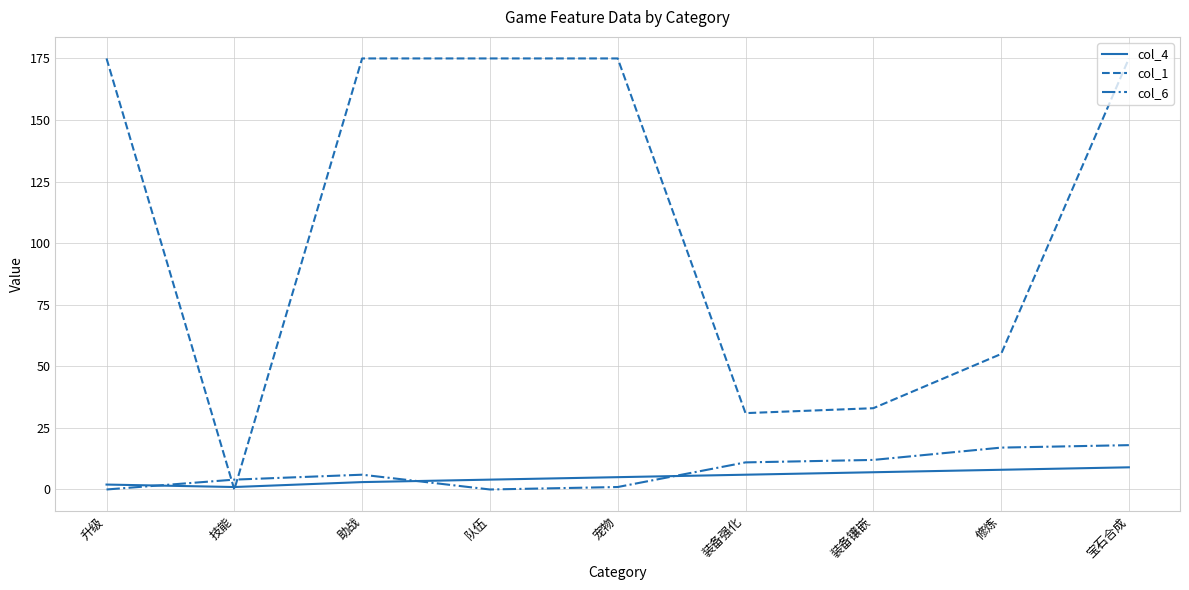

Is the value of col_4 at 升级 greater than the value of col_1 at 队伍?

No